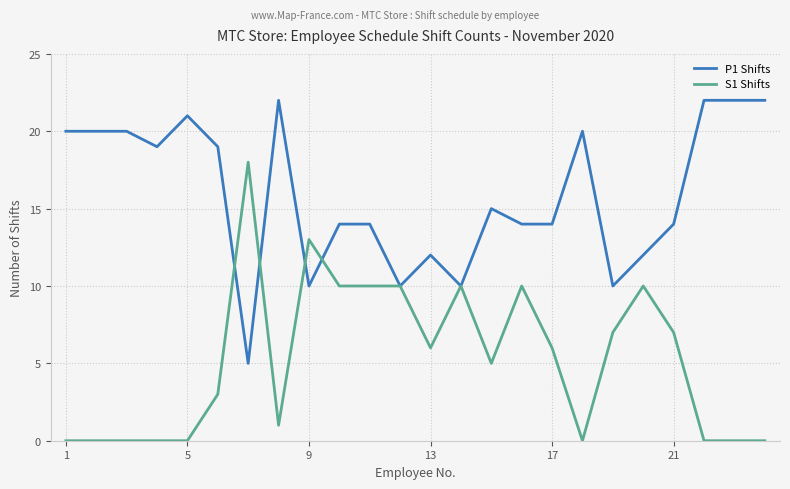

Rank the series by their average value, from highest to lowest.

P1 Shifts, S1 Shifts